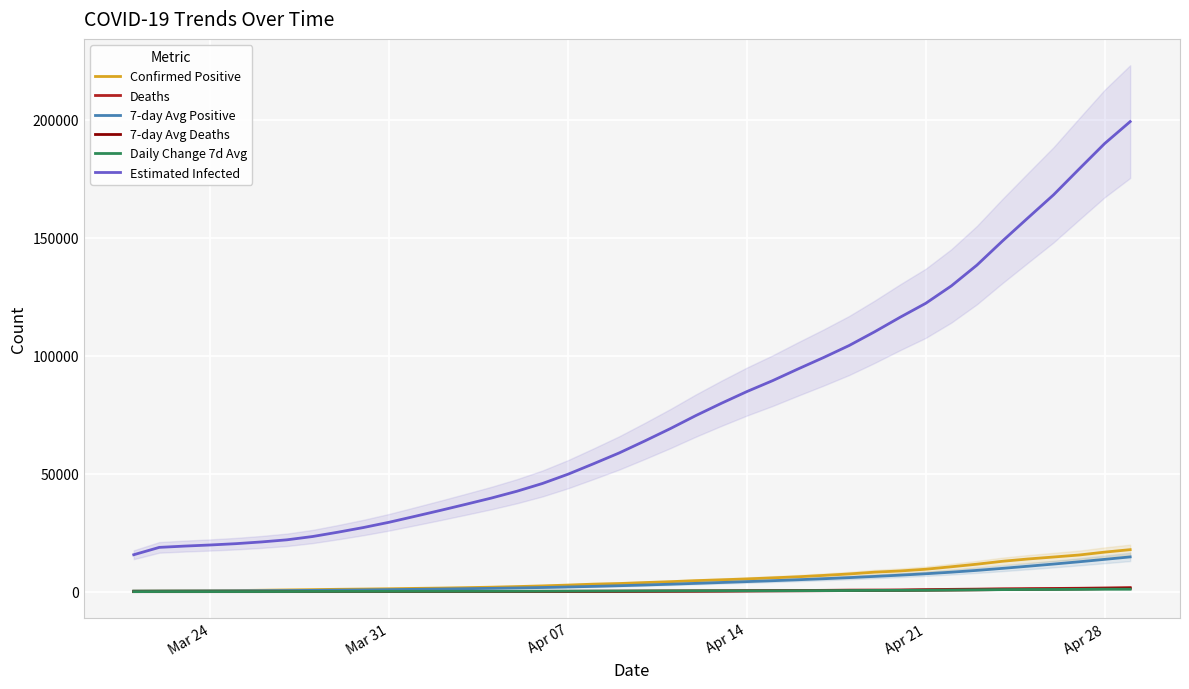

Is this an area chart (filled region under the line)?

No